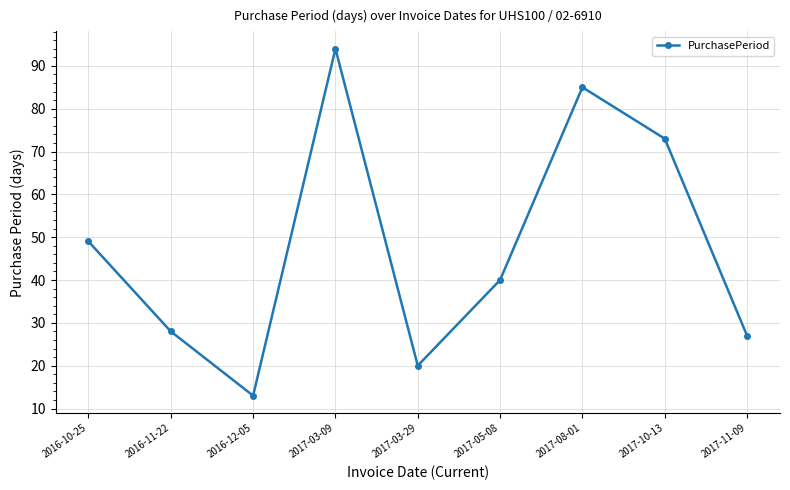

What is the difference between the maximum and minimum values?

81